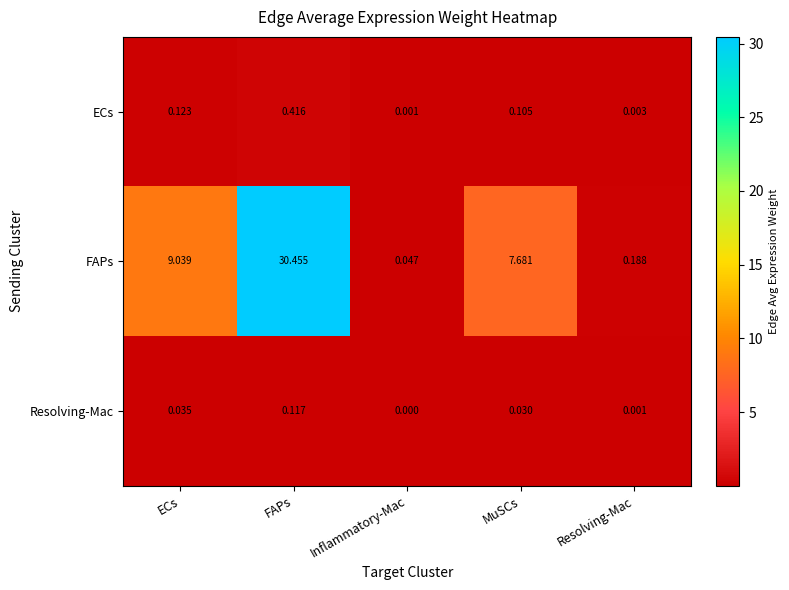

At Resolving-Mac, list the series in order from smallest to largest.

Resolving-Mac, ECs, FAPs